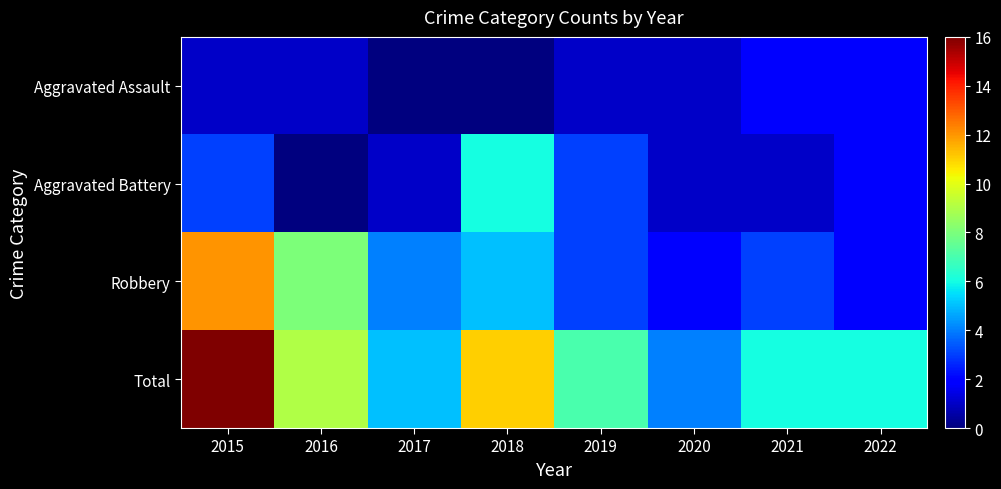

Reading left to right, transcribe all the data shown in this chart.

Aggravated Assault: 2015=1	2016=1	2017=0	2018=0	2019=1	2020=1	2021=2	2022=2
Aggravated Battery: 2015=3	2016=0	2017=1	2018=6	2019=3	2020=1	2021=1	2022=2
Robbery: 2015=12	2016=8	2017=4	2018=5	2019=3	2020=2	2021=3	2022=2
Total: 2015=16	2016=9	2017=5	2018=11	2019=7	2020=4	2021=6	2022=6